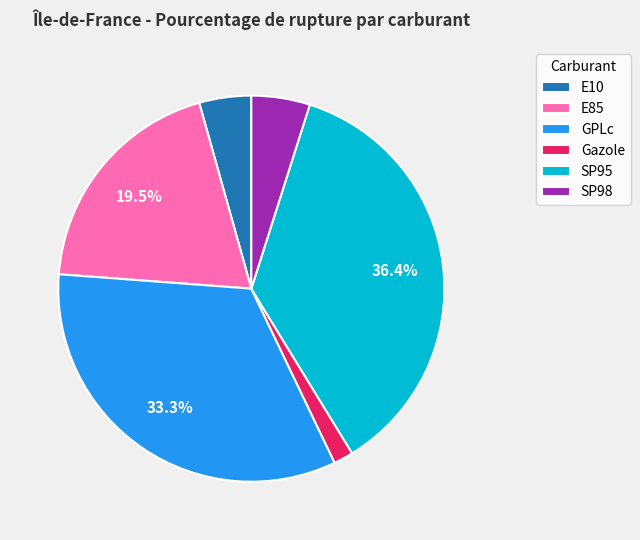

True or false: GPLc accounts for 33% of the total.

True